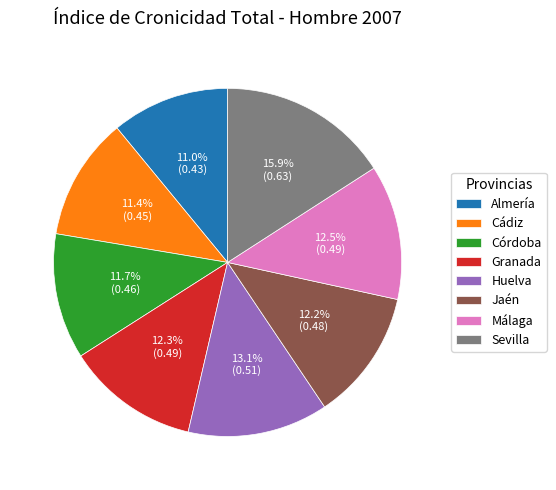

Does any single category account for the majority?

No